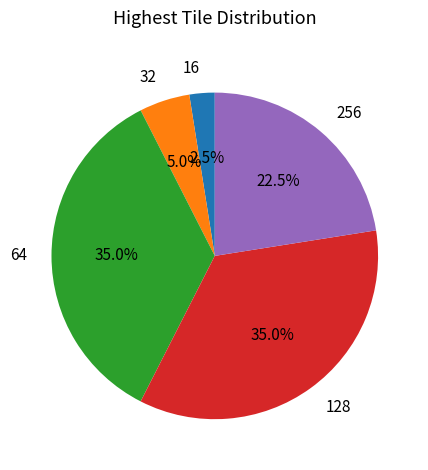

Is there any slice that represents more than half of the pie?

No